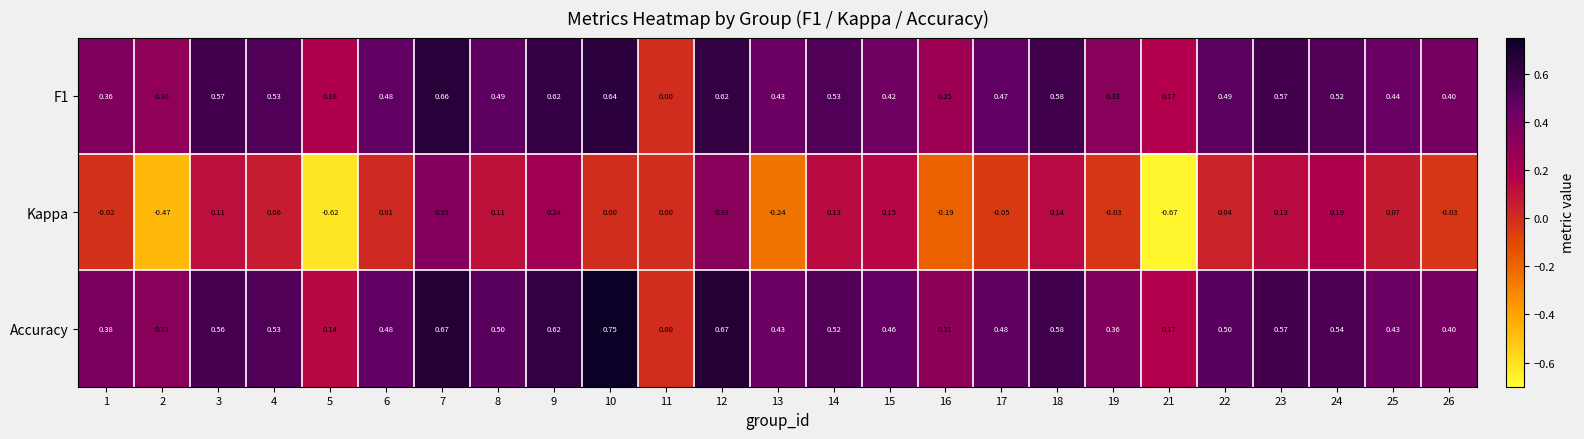

Which series has the widest spread of values?

Kappa